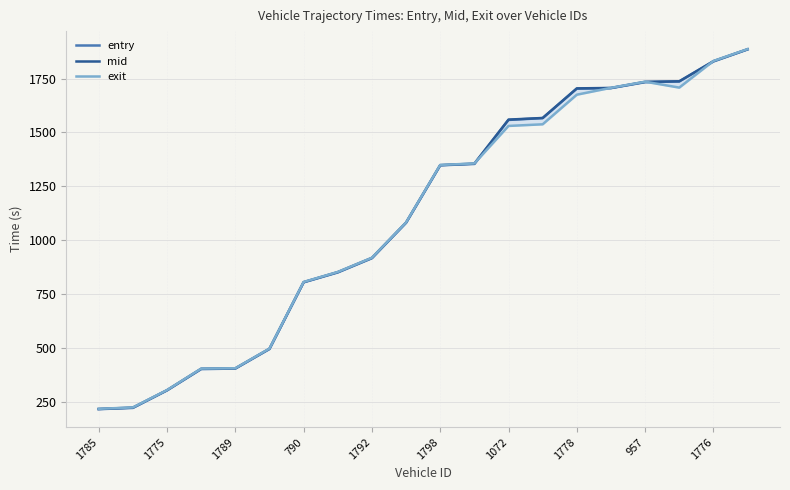

Is it true that mid equals 1348.5 at 1798?

True